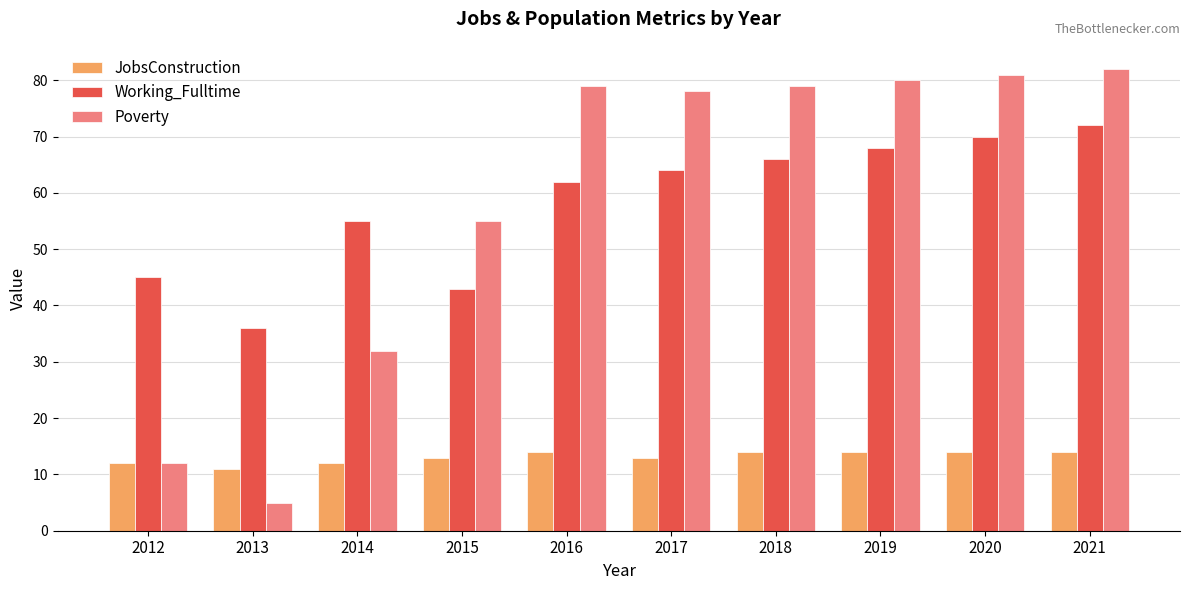

Rank the series at 2017 from lowest to highest value.

JobsConstruction, Working_Fulltime, Poverty